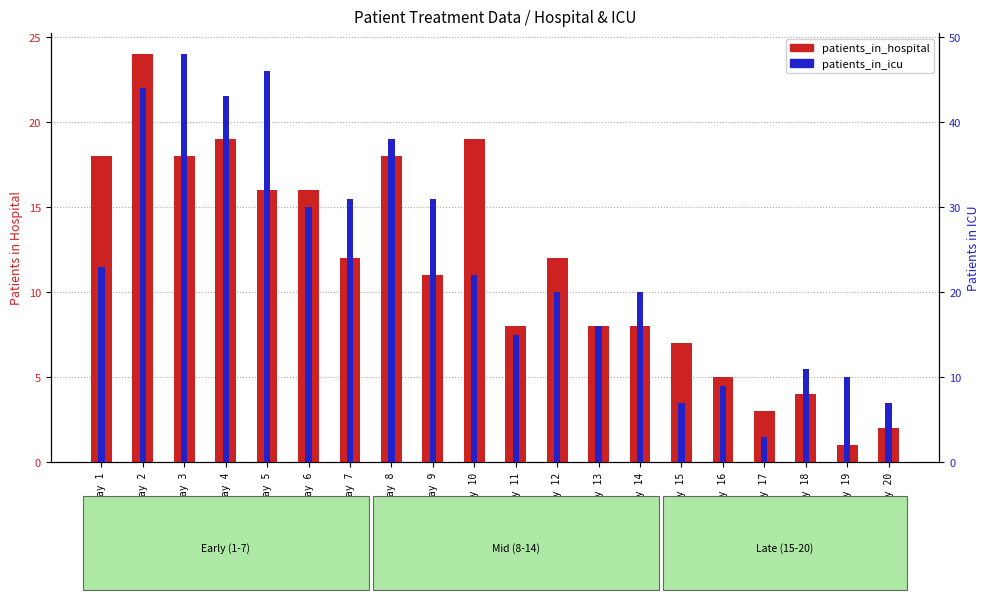

Reading left to right, transcribe all the data shown in this chart.

patients_in_hospital: Day 1=18	Day 2=24	Day 3=18	Day 4=19	Day 5=16	Day 6=16	Day 7=12	Day 8=18	Day 9=11	Day 10=19	Day 11=8	Day 12=12	Day 13=8	Day 14=8	Day 15=7	Day 16=5	Day 17=3	Day 18=4	Day 19=1	Day 20=2
patients_in_icu: Day 1=23	Day 2=44	Day 3=48	Day 4=43	Day 5=46	Day 6=30	Day 7=31	Day 8=38	Day 9=31	Day 10=22	Day 11=15	Day 12=20	Day 13=16	Day 14=20	Day 15=7	Day 16=9	Day 17=3	Day 18=11	Day 19=10	Day 20=7